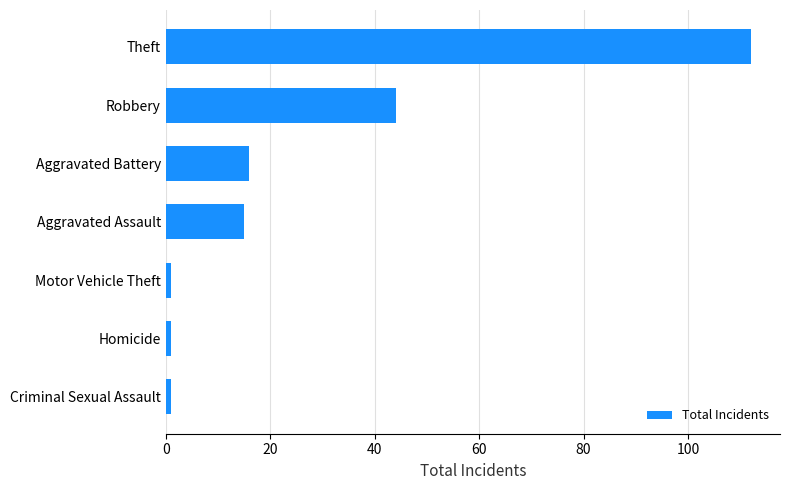

Are the bars grouped side by side (vs. stacked)?

No